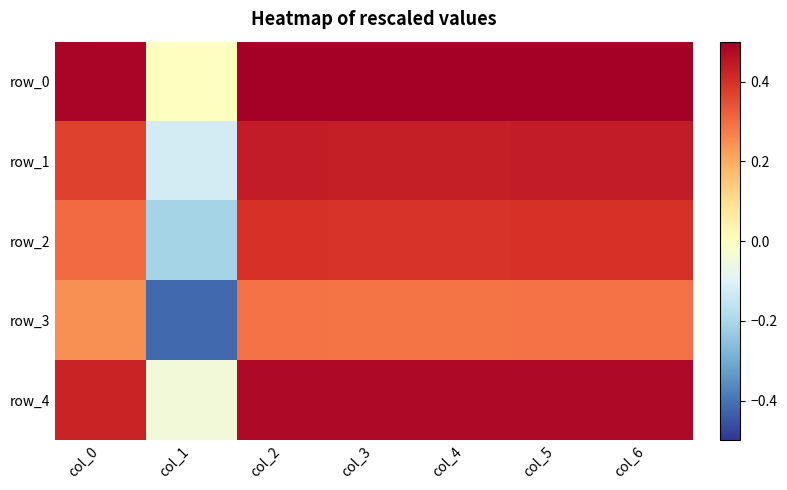

Where is row_0 nearest to the value 0?

col_1